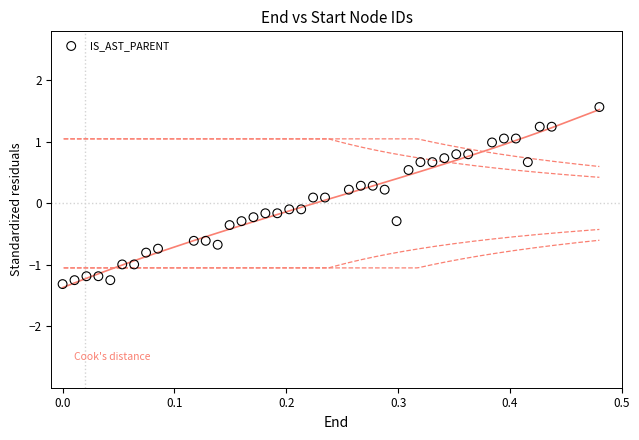

What is the range of Y values (max minus min)?

2.9